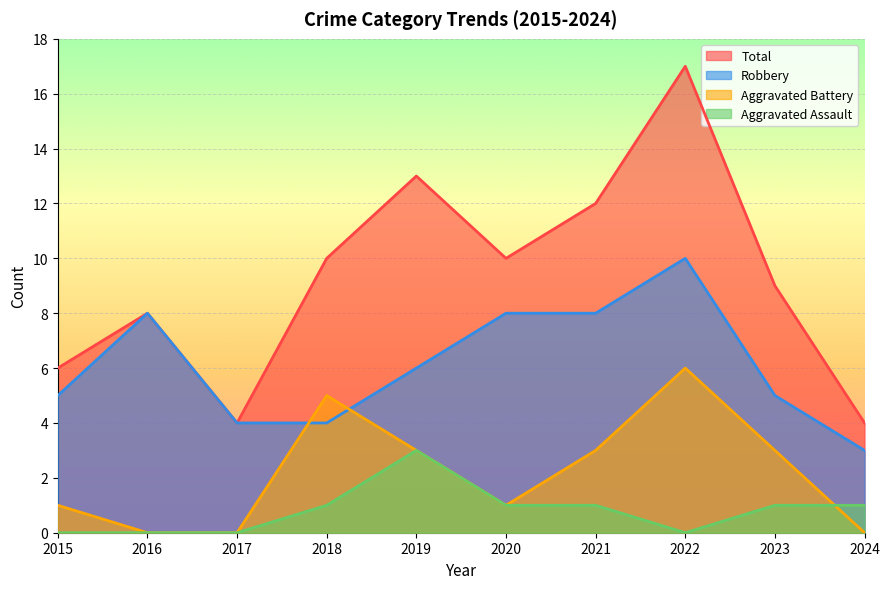

Is it true that Total equals 10 at 2018?

True